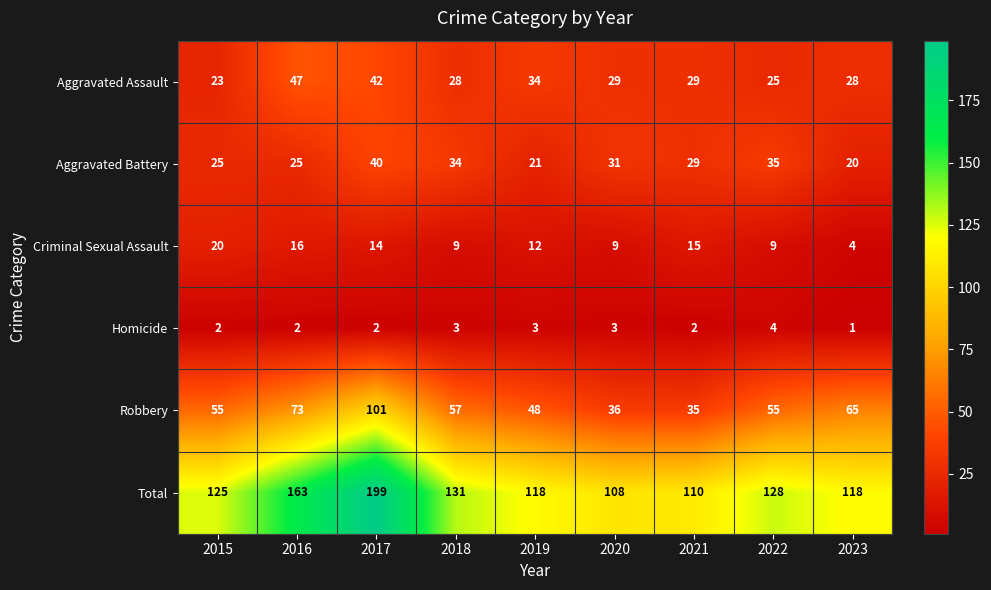

Which label corresponds to the smallest value in the chart?

2023